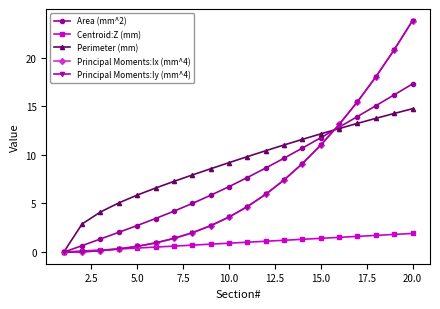

What is the difference between the maximum and second lowest values in the Area (mm^2) series?

16.6